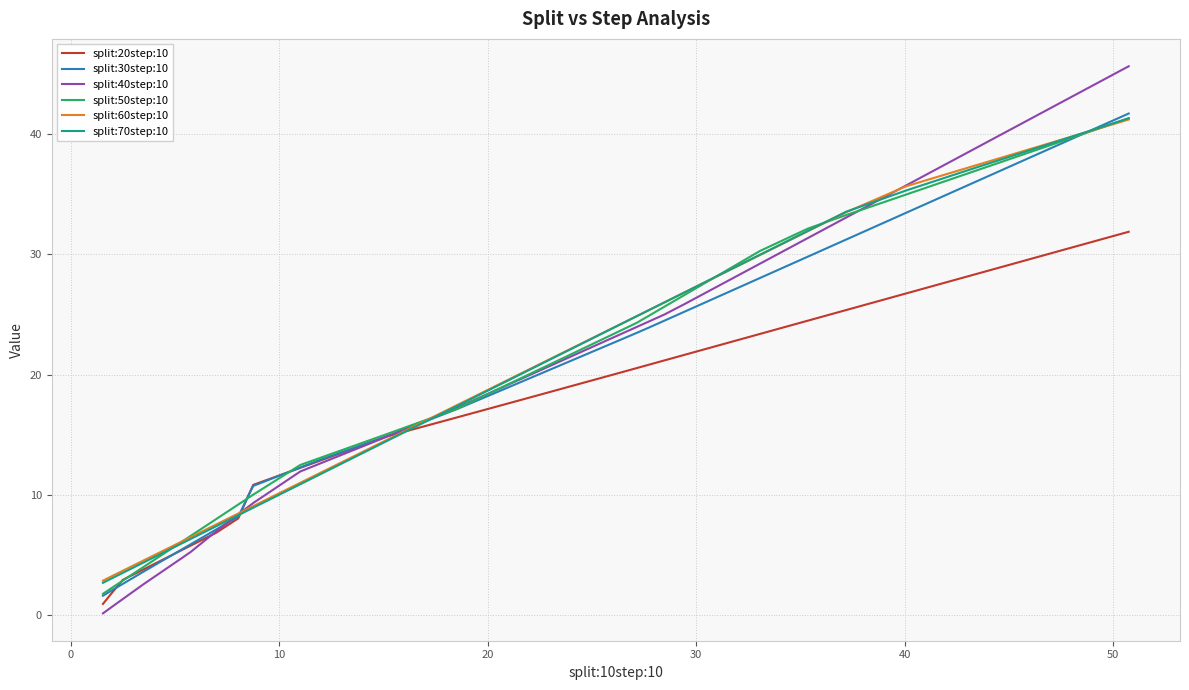

Which series has the widest spread of values?

split:40step:10